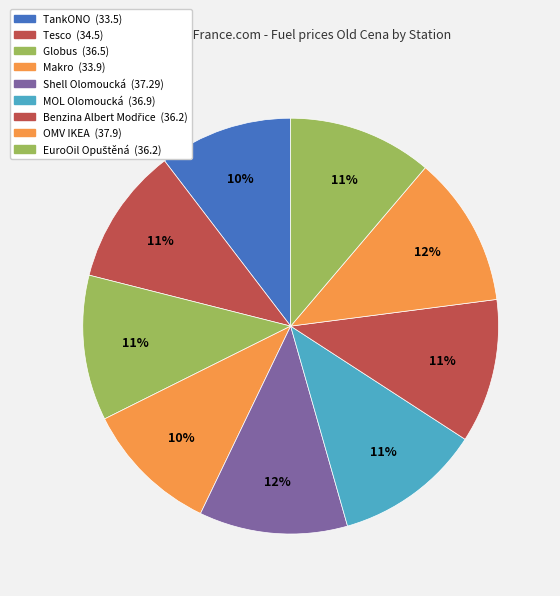

Does any single category account for the majority?

No